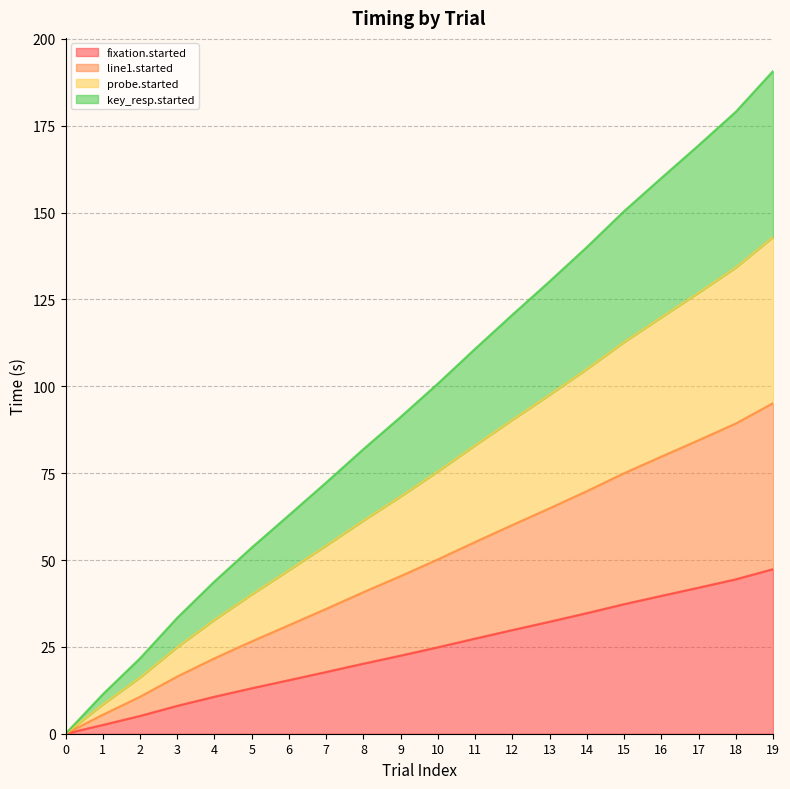

True or false: fixation.started and key_resp.started cross at least once.

False